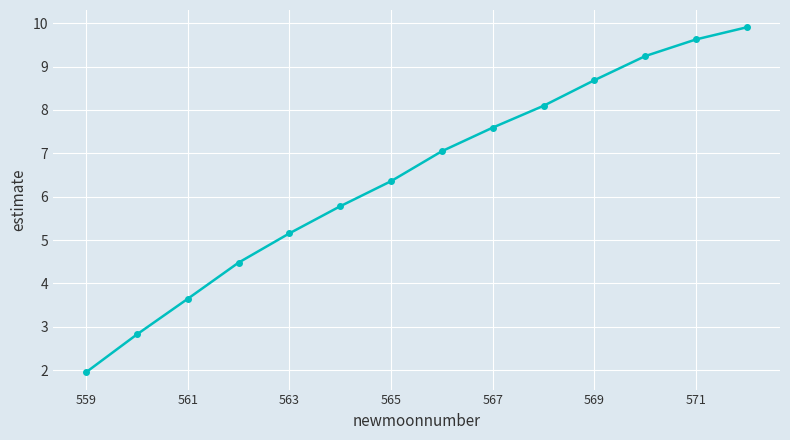

What is the minimum value shown in the chart?

2.0